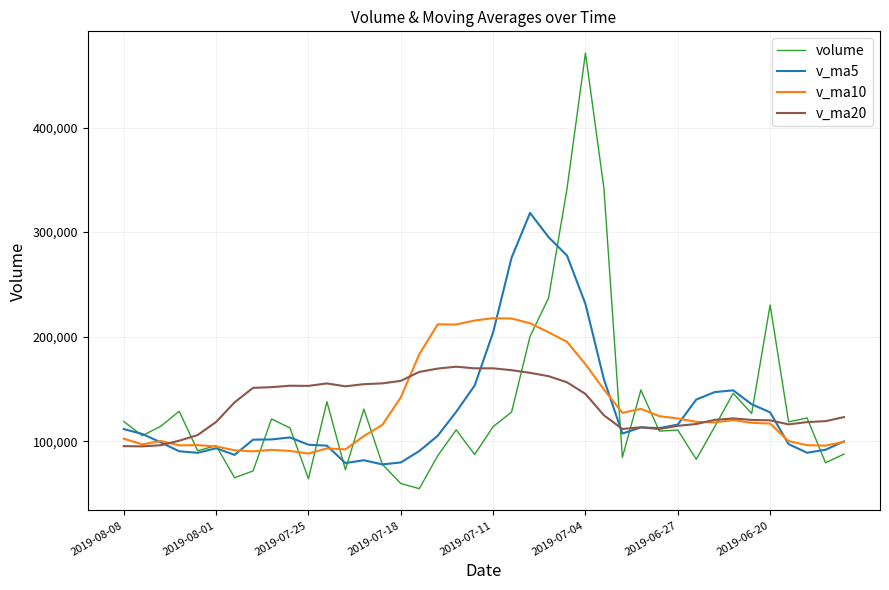

Which series ends up on top after the final intersection of volume and v_ma5?

v_ma5